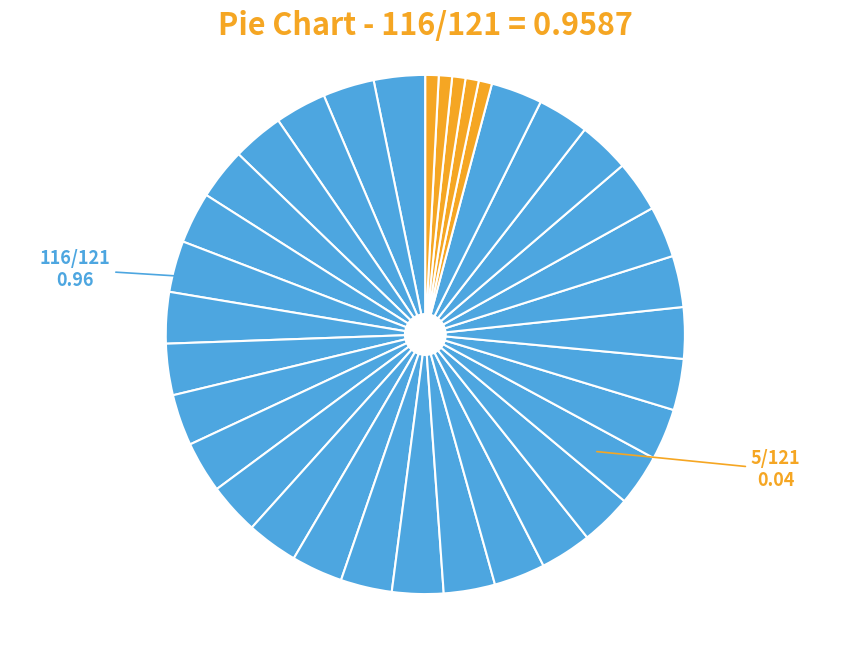

Is there any slice that represents more than half of the pie?

Yes